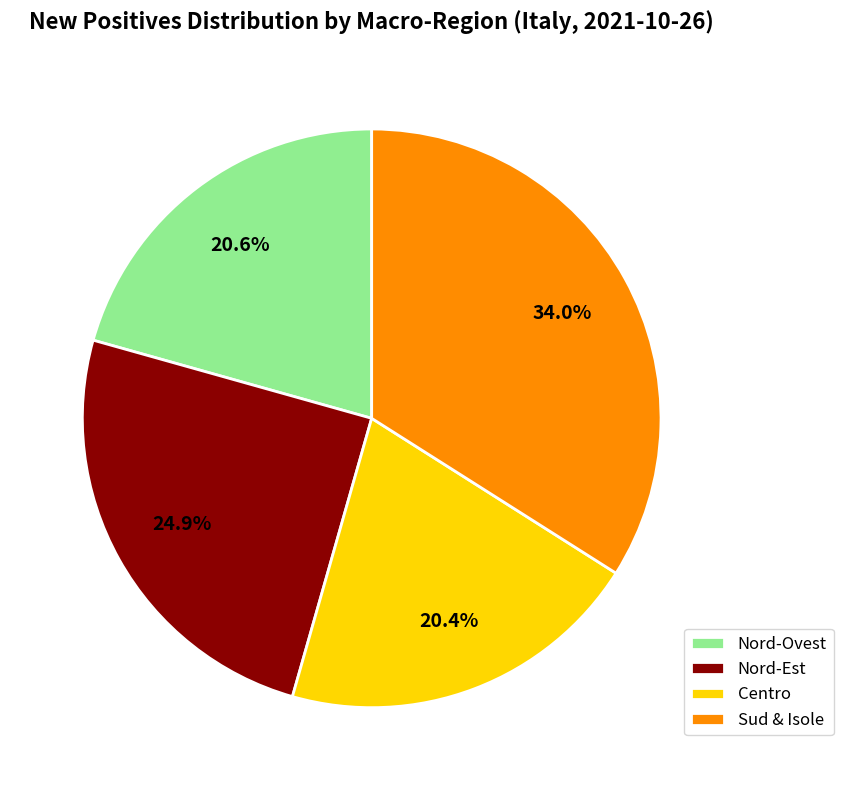

How many segments does this pie chart have?

4